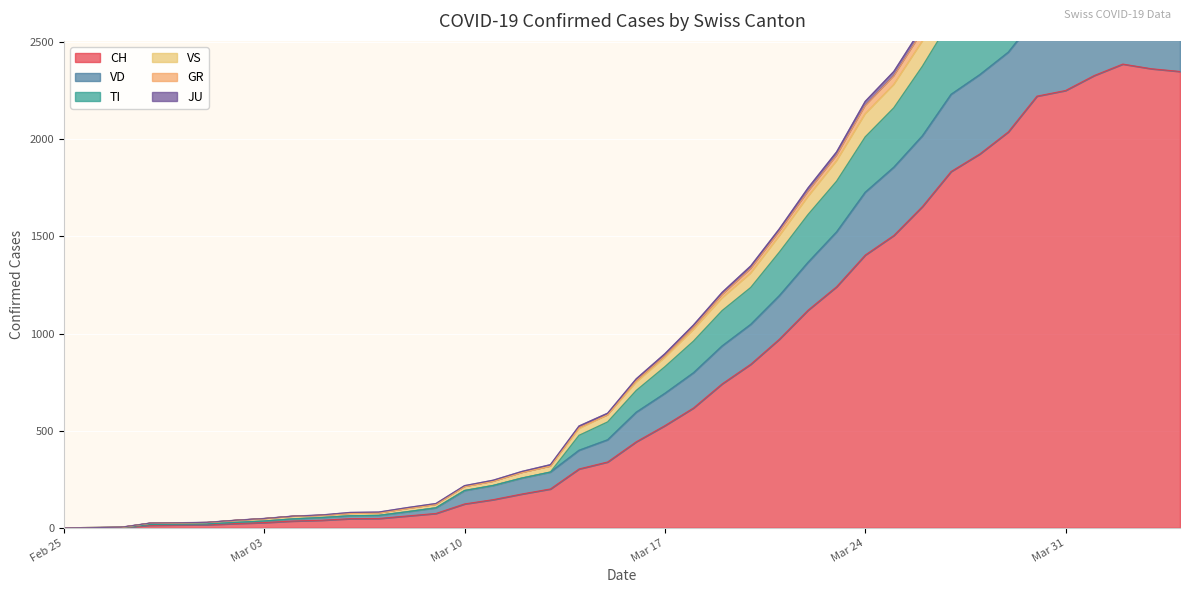

What is the value of the CH point at the 26th from the left?

971